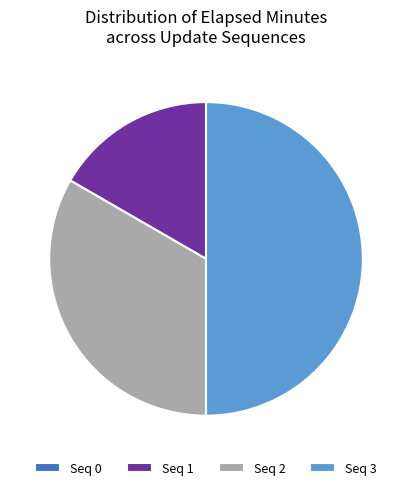

Which category has the biggest portion of the pie?

Seq 3